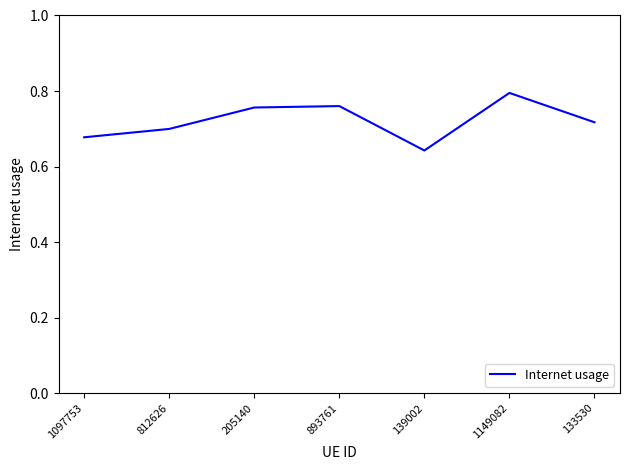

The chart shows a value of 0.8 at 1149082. True or false?

True